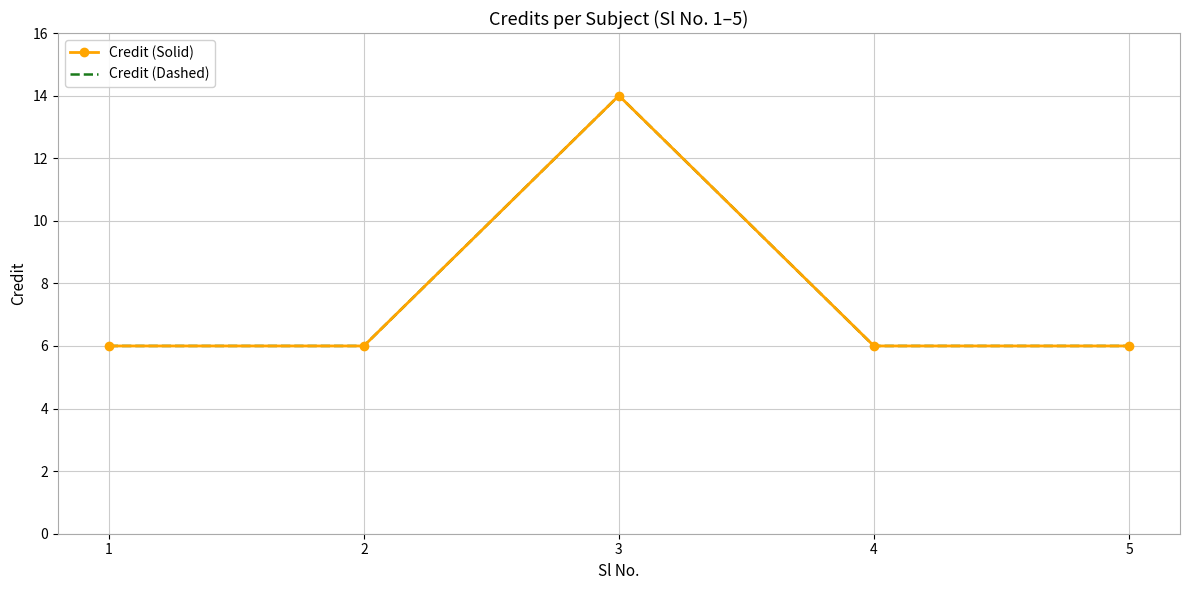

Which series has the widest spread of values?

Credit (Solid)